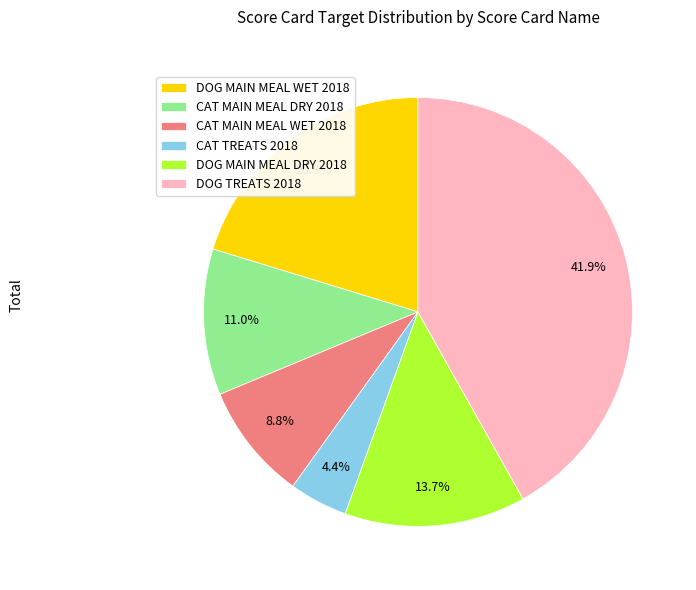

Which slice is the smallest?

CAT TREATS 2018